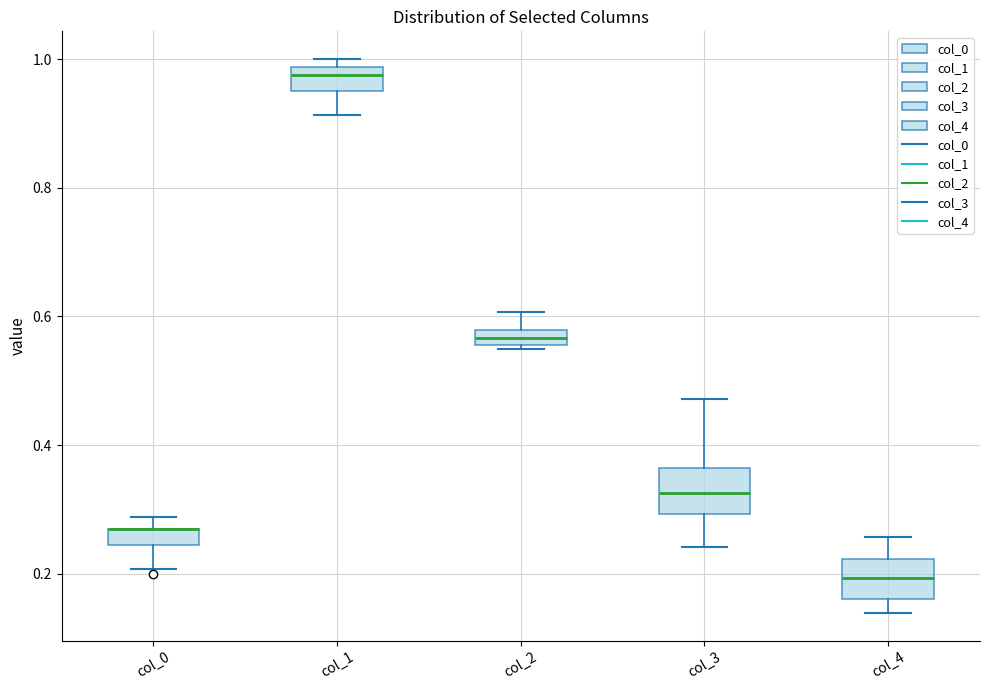

Where is the upper edge of the box for col_0 on the y-axis? The values are not printed on the chart, so give them approximately, as read against the axis.

0.26